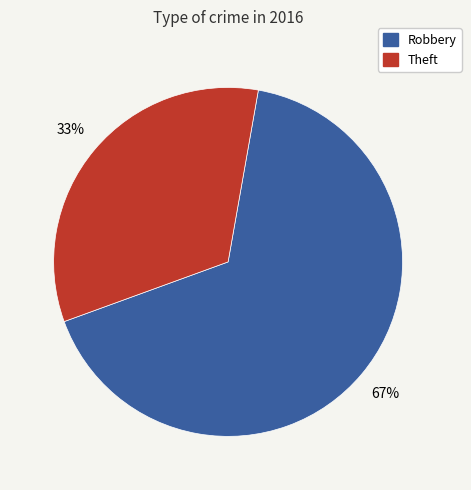

To the nearest percent, what is the average slice percentage?

50%